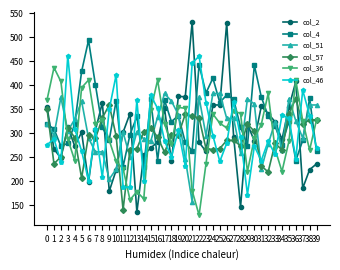

Between 12 and 25, which series saw the biggest shift?

col_36